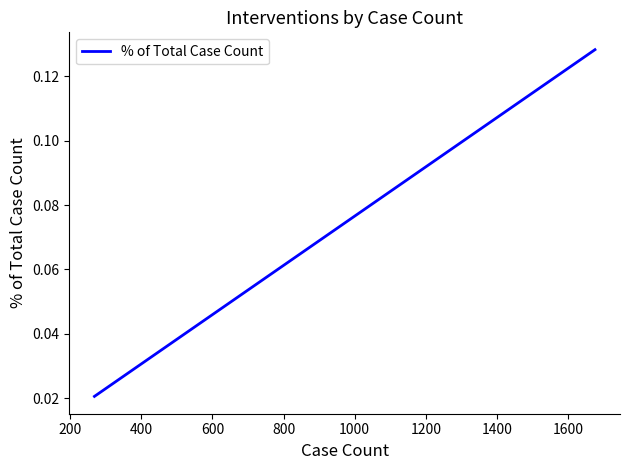

Count the values in the range 0 to 1.

3